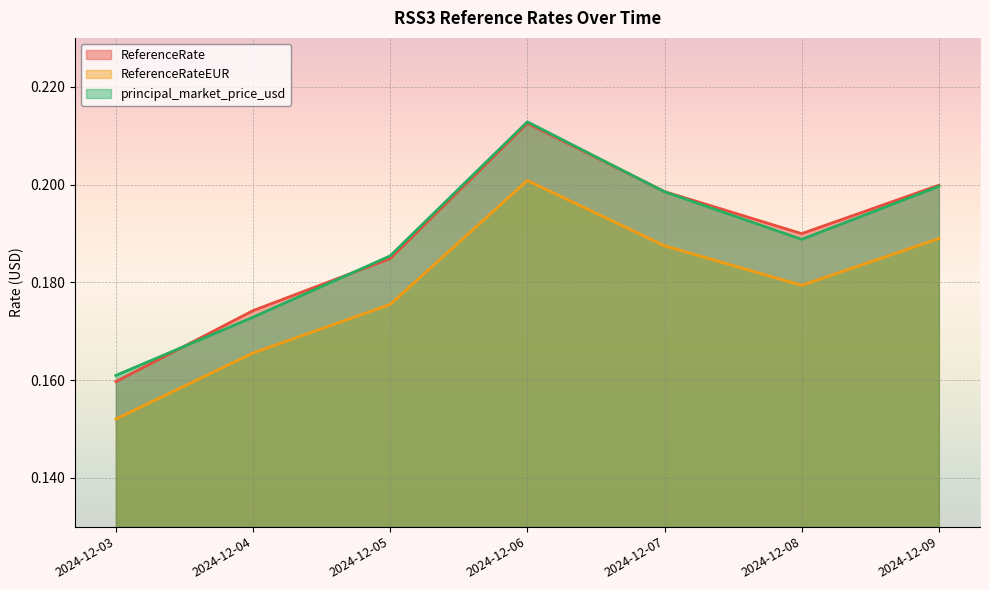

Where is the first local maximum for ReferenceRateEUR?

2024-12-06